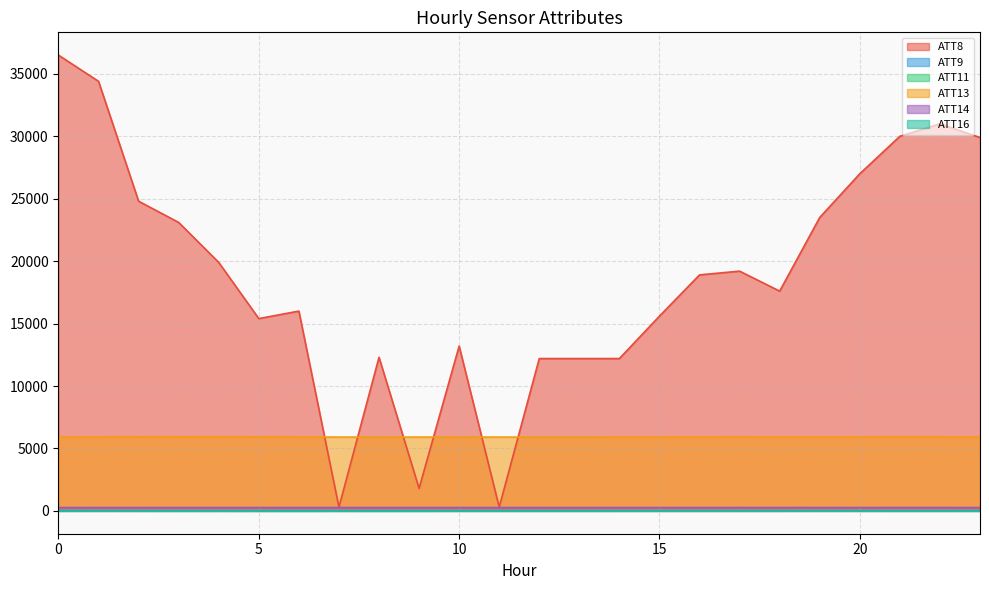

Which series ends up on top after the final intersection of ATT11 and ATT16?

ATT16